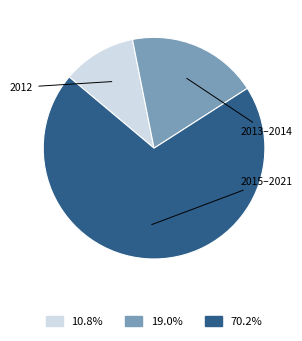

How many slices are in this pie chart?

3